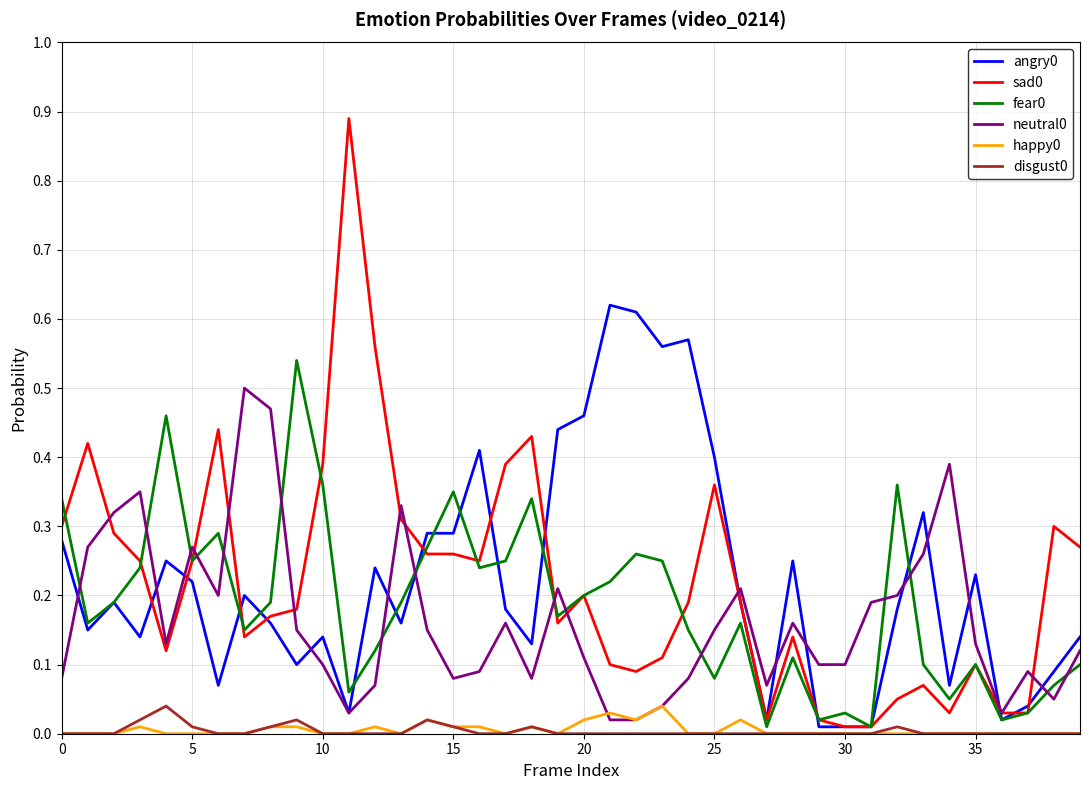

True or false: sad0 and disgust0 cross at least once.

False